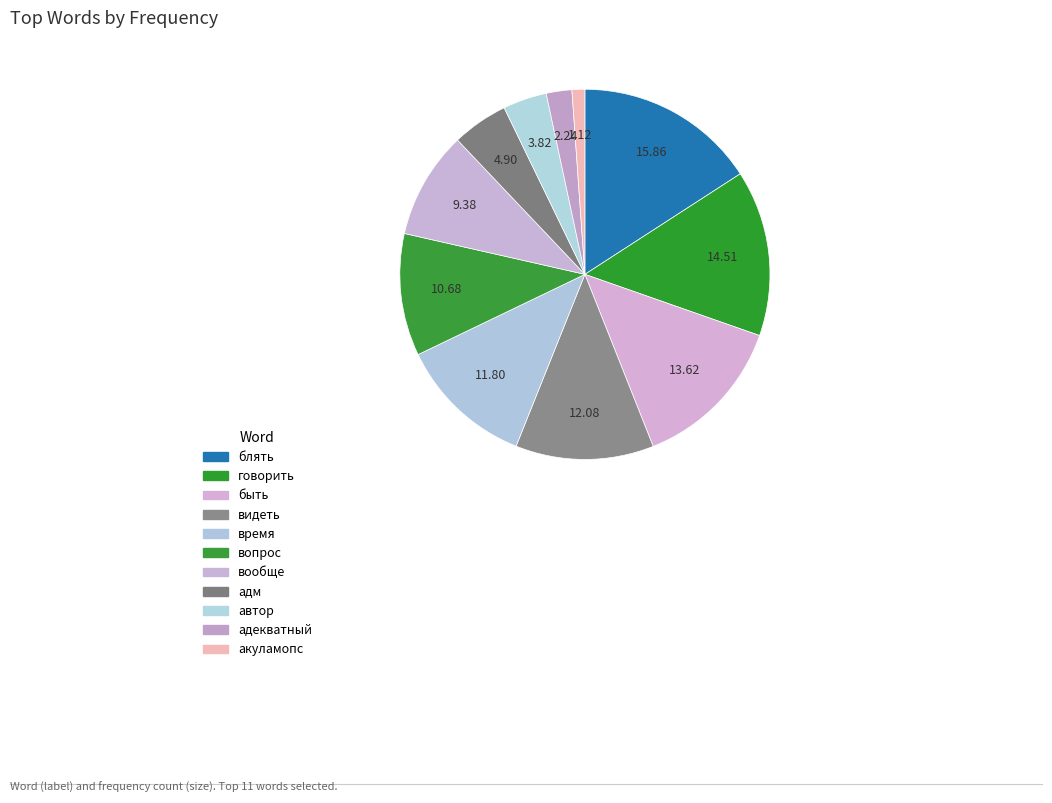

How many slices are in this pie chart?

11